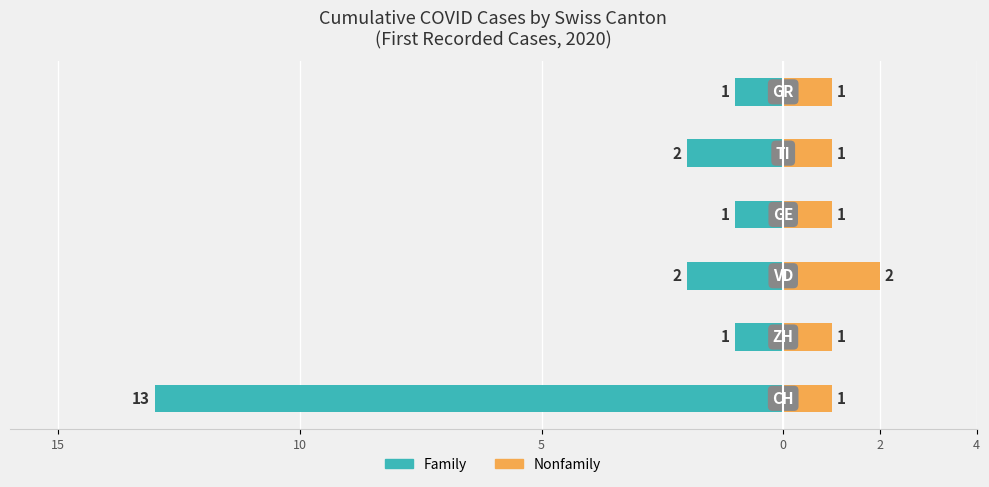

What is the average value of the Family series?

-3